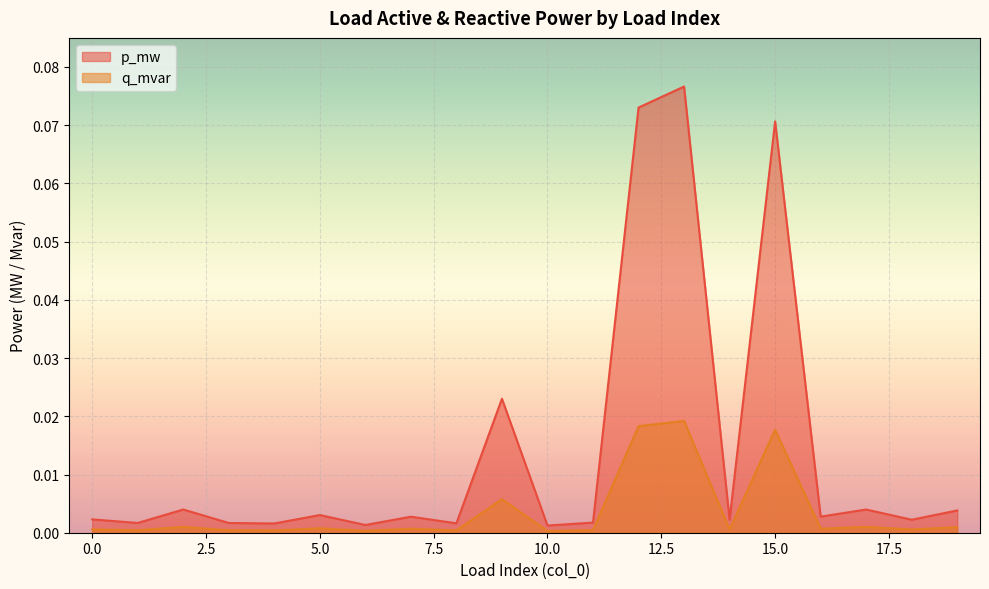

List the series in order of their peak value, lowest first.

q_mvar, p_mw